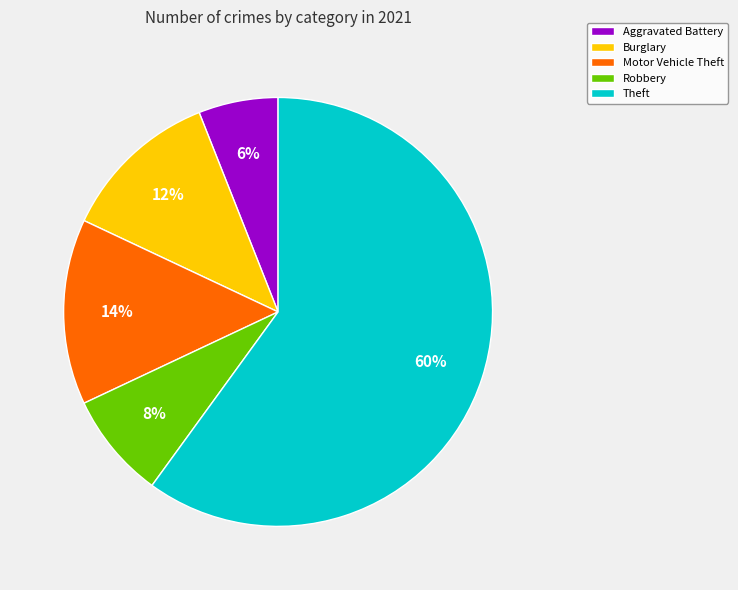

True or false: Burglary accounts for 12% of the total.

True